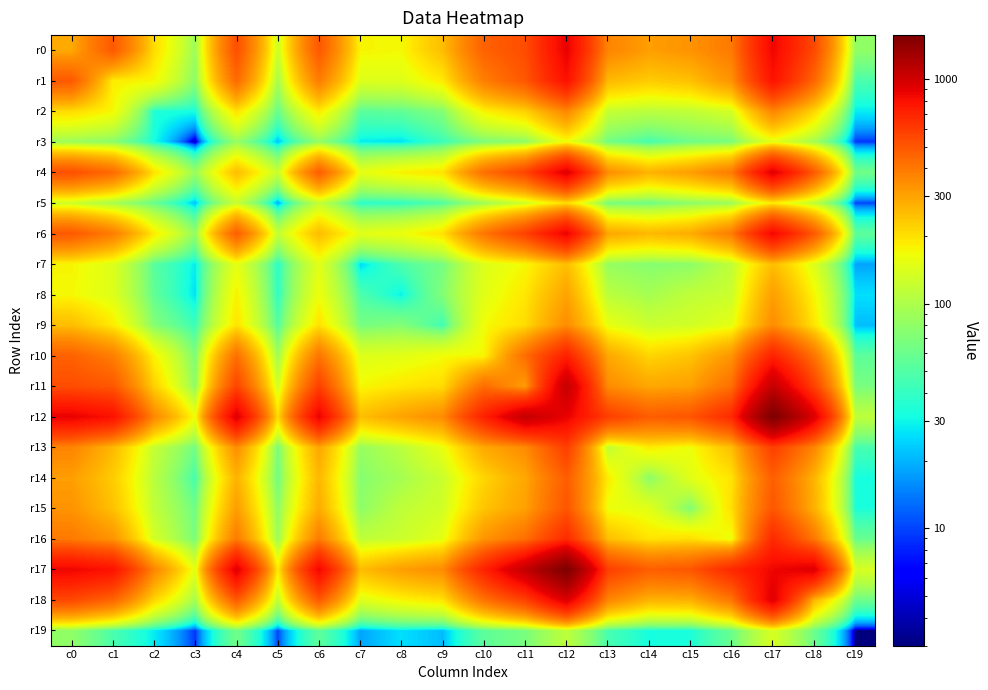

At how many categories does at least one series exceed 156?

19